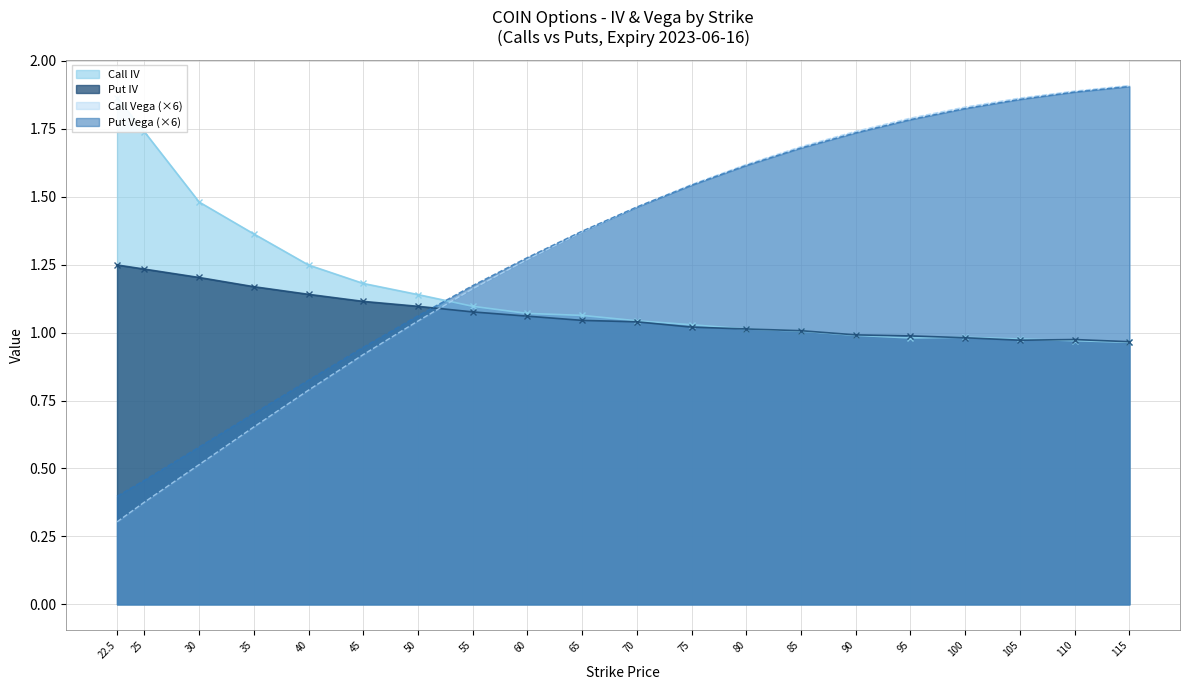

What is the average value of the Call IV series?

1.2